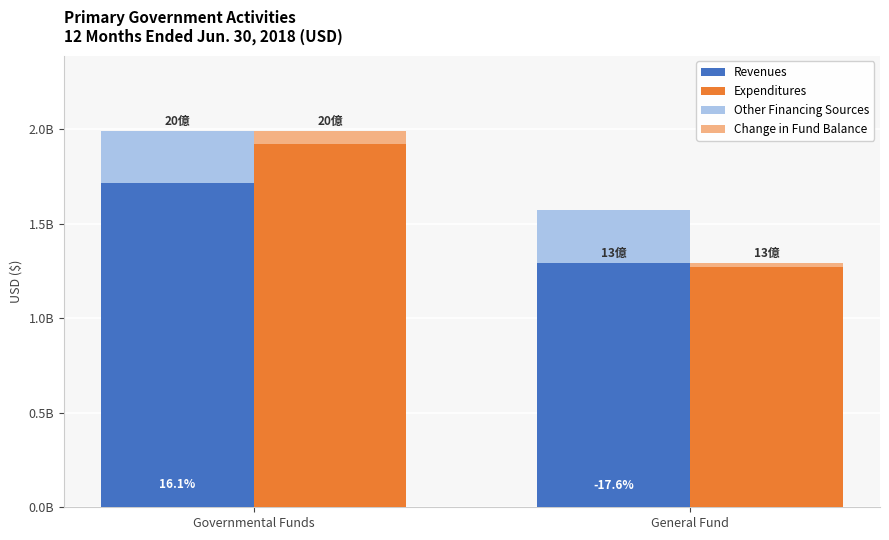

How many groups of bars are there?

2